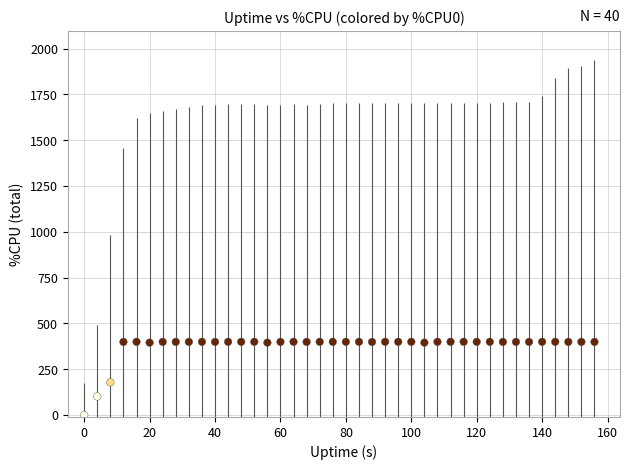

What is the range of X values (max minus min)?

156.0